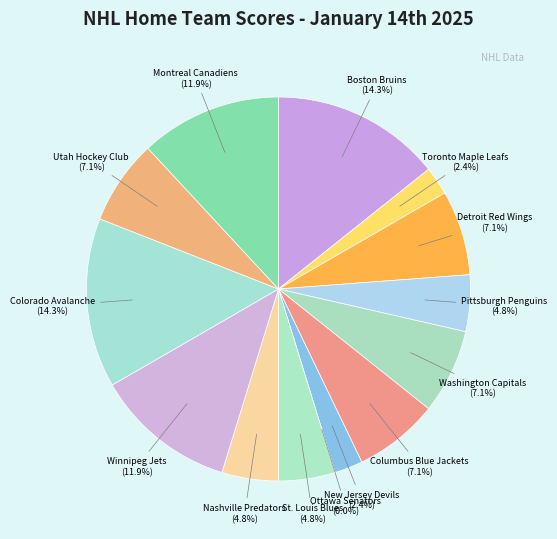

Between Ottawa Senators and Colorado Avalanche, which is larger?

Colorado Avalanche